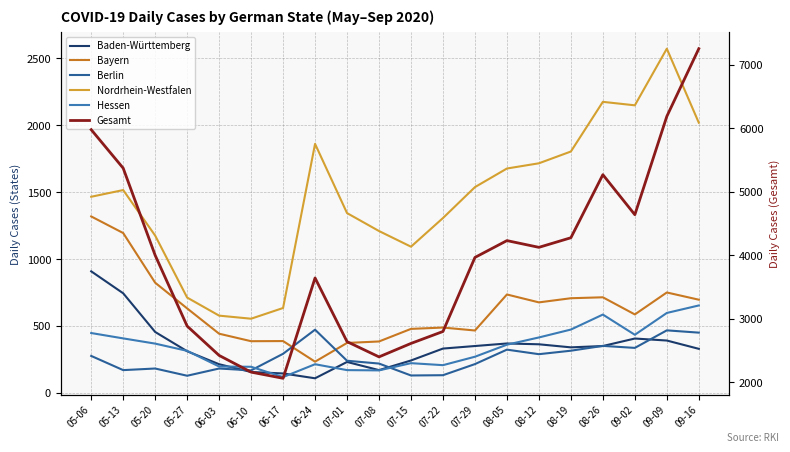

True or false: Berlin and Nordrhein-Westfalen cross at least once.

False